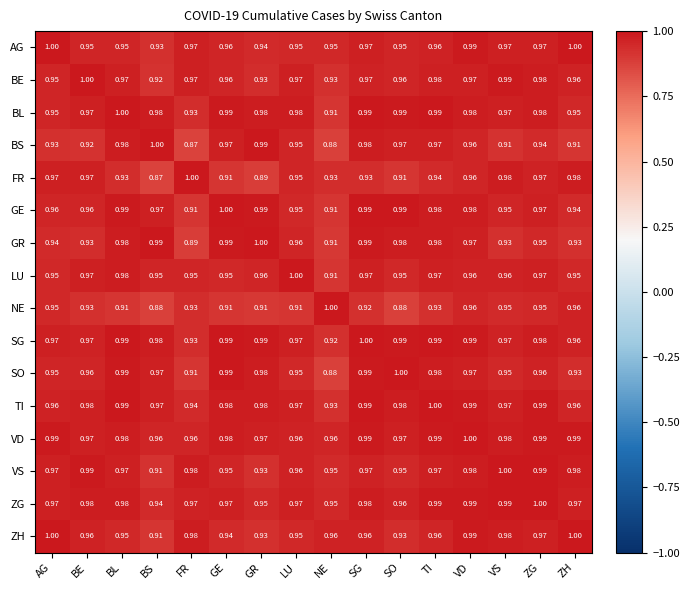

Where is ZH nearest to the value 0?

BS